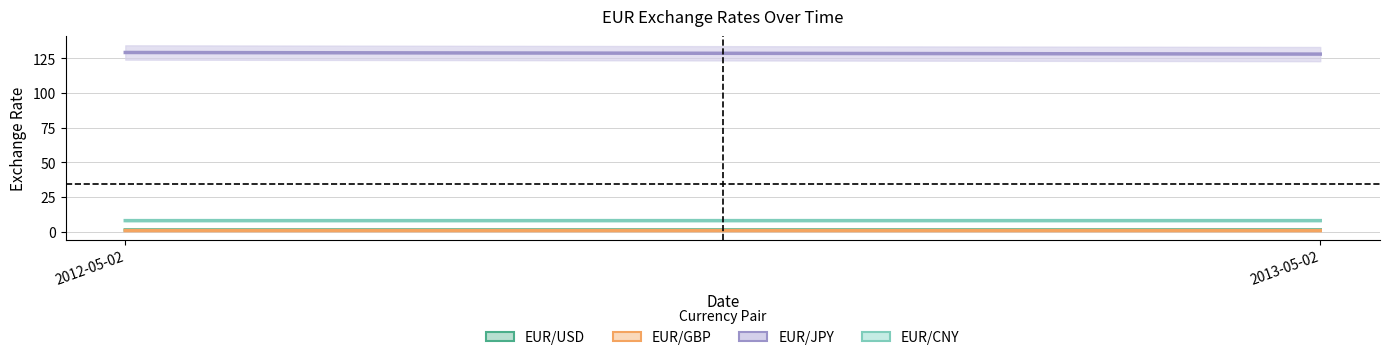

Between 2012-05-02 and 2013-05-02, which series saw the biggest shift?

EUR/JPY